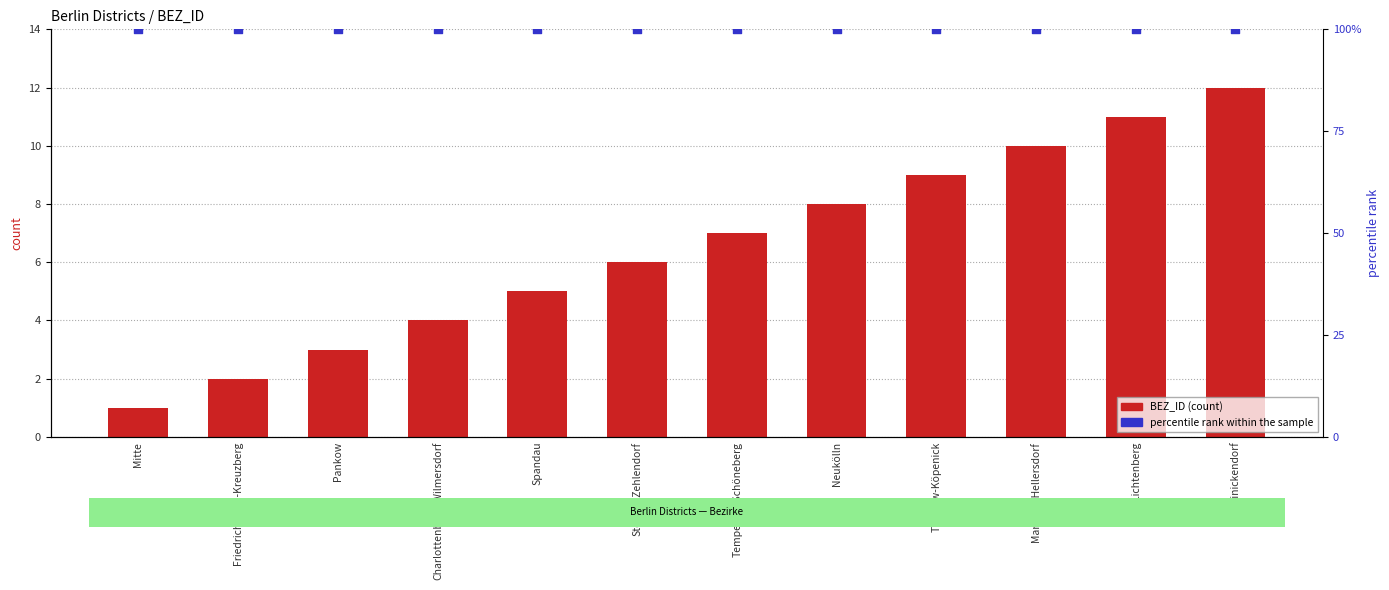

What are all the series names shown in the legend?

BEZ_ID, percentile rank within the sample